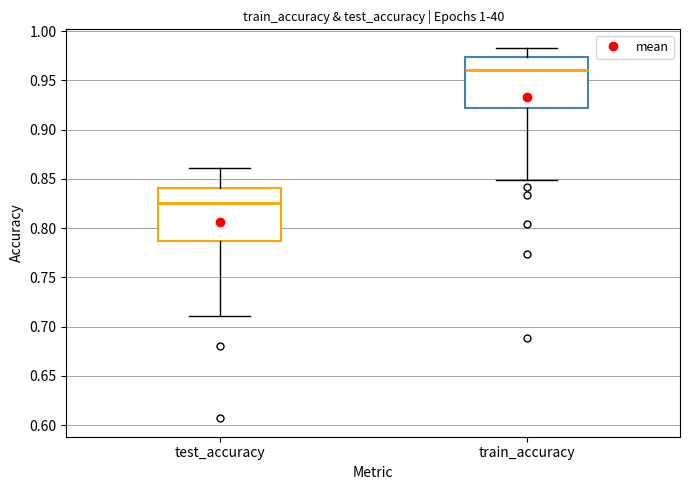

Which box has the highest median line?

train_accuracy